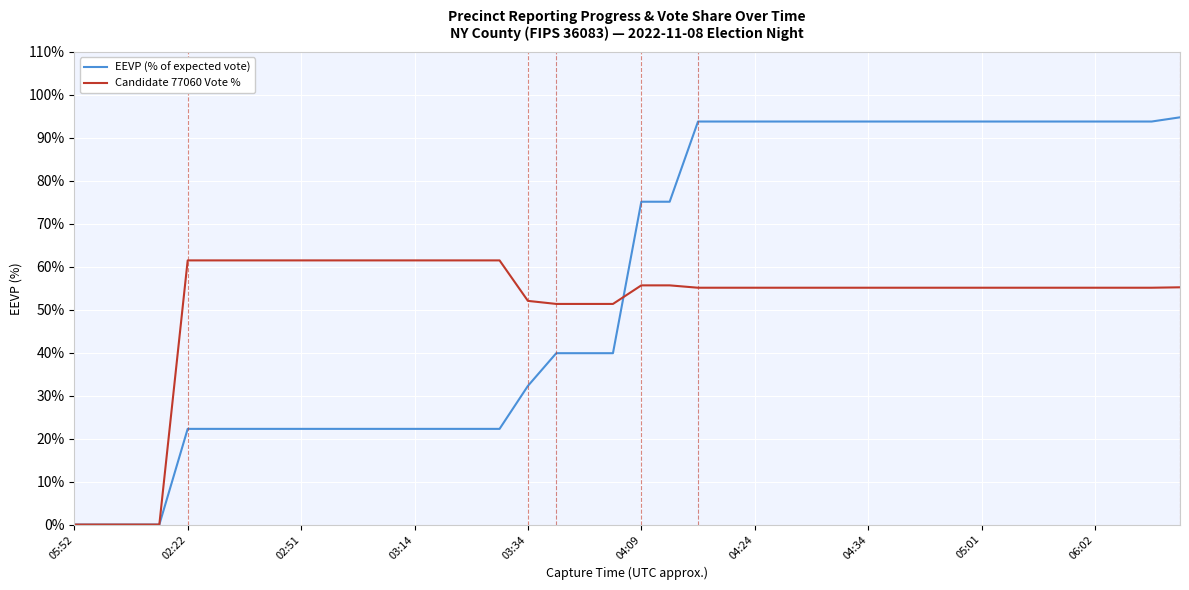

Which series has the largest total across all categories?

EEVP (% of expected vote)